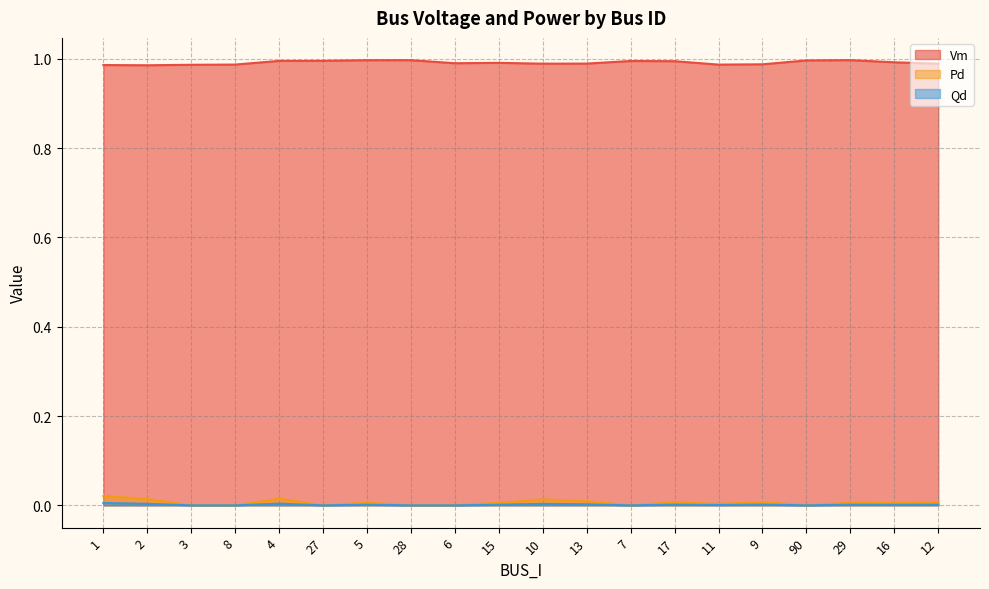

Reading left to right, list all the values displayed in this chart.

Vm: 1.0	1.0	1.0	1.0	1.0	1.0	1.0	1.0	1.0	1.0	1.0	1.0	1.0	1.0	1.0	1.0	1.0	1.0	1.0	1.0
Pd: 0.0	0.0	0.0	0.0	0.0	0.0	0.0	0.0	0.0	0.0	0.0	0.0	0.0	0.0	0.0	0.0	0.0	0.0	0.0	0.0
Qd: 0.0	0.0	0.0	0.0	0.0	0.0	0.0	0.0	0.0	0.0	0.0	0.0	0.0	0.0	0.0	0.0	0.0	0.0	0.0	0.0